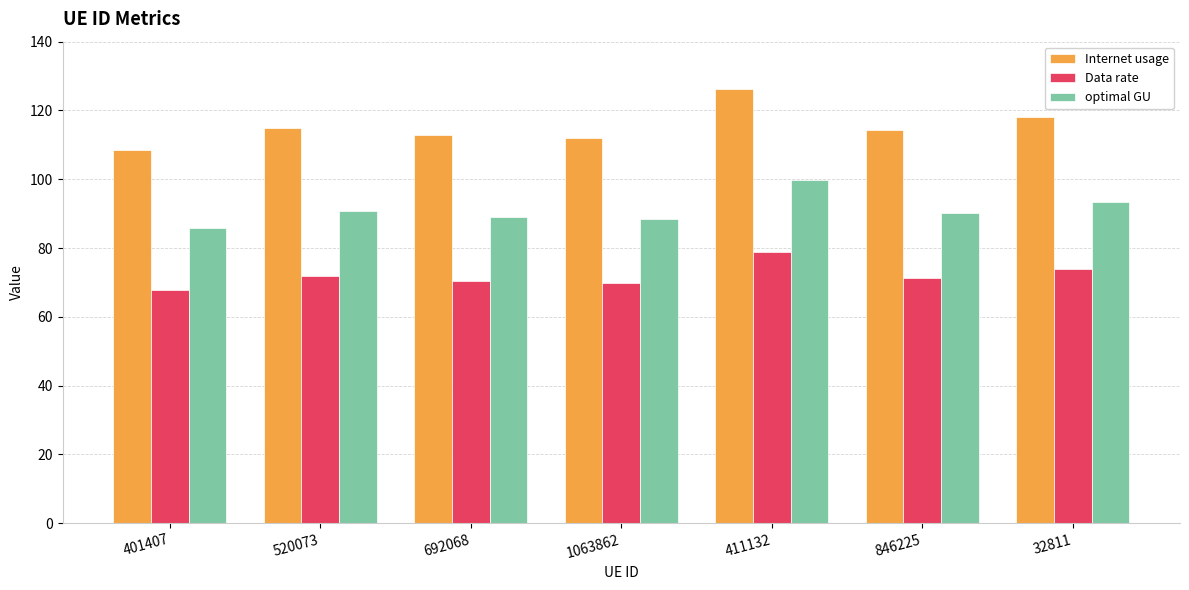

What is the spread (max minus min) of values at 32811?

44.3